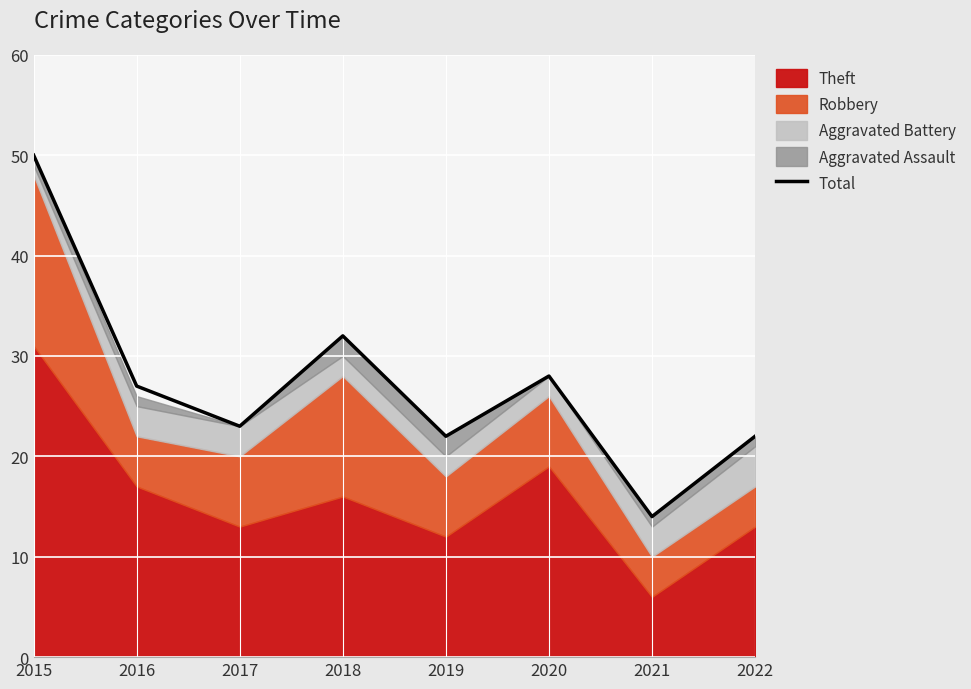

What is the minimum value for Total?

14